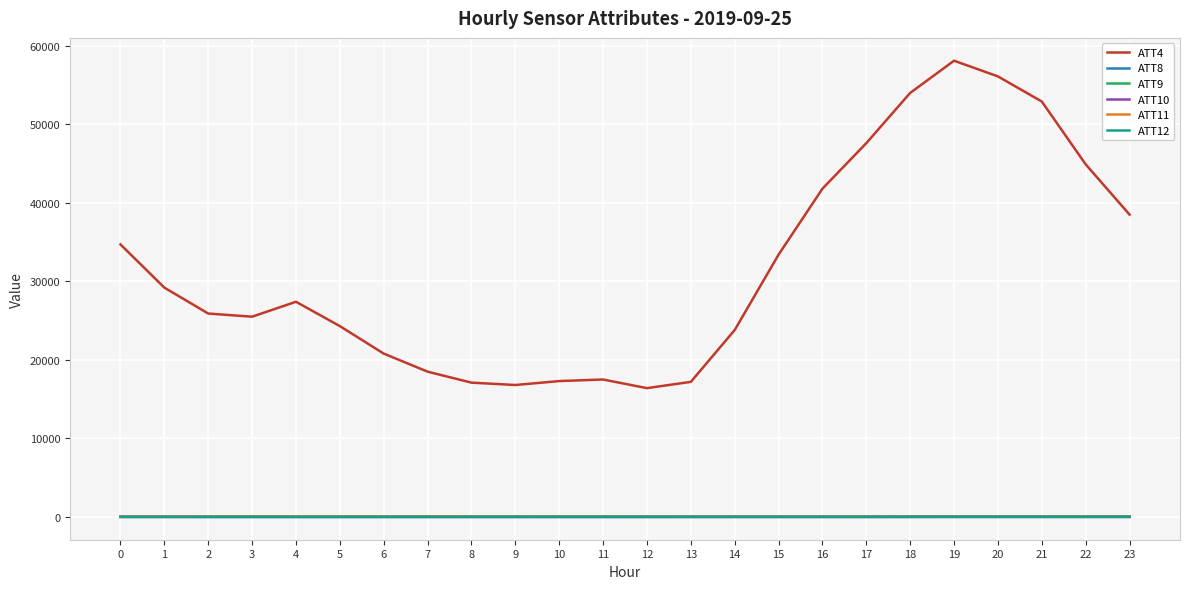

True or false: ATT4 has a value of 24300.0 at 5.

True